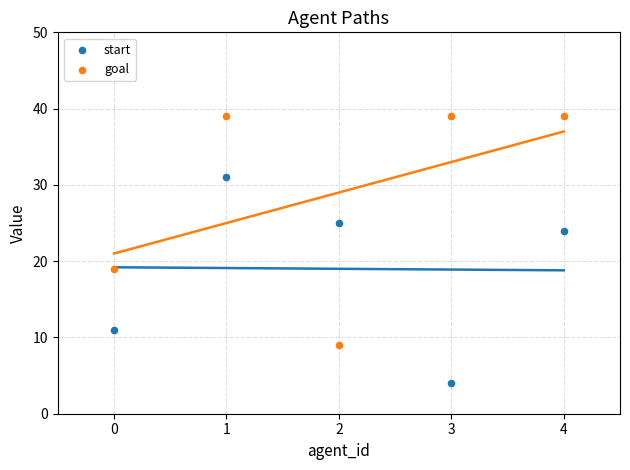

Which series reaches the minimum Y coordinate?

start